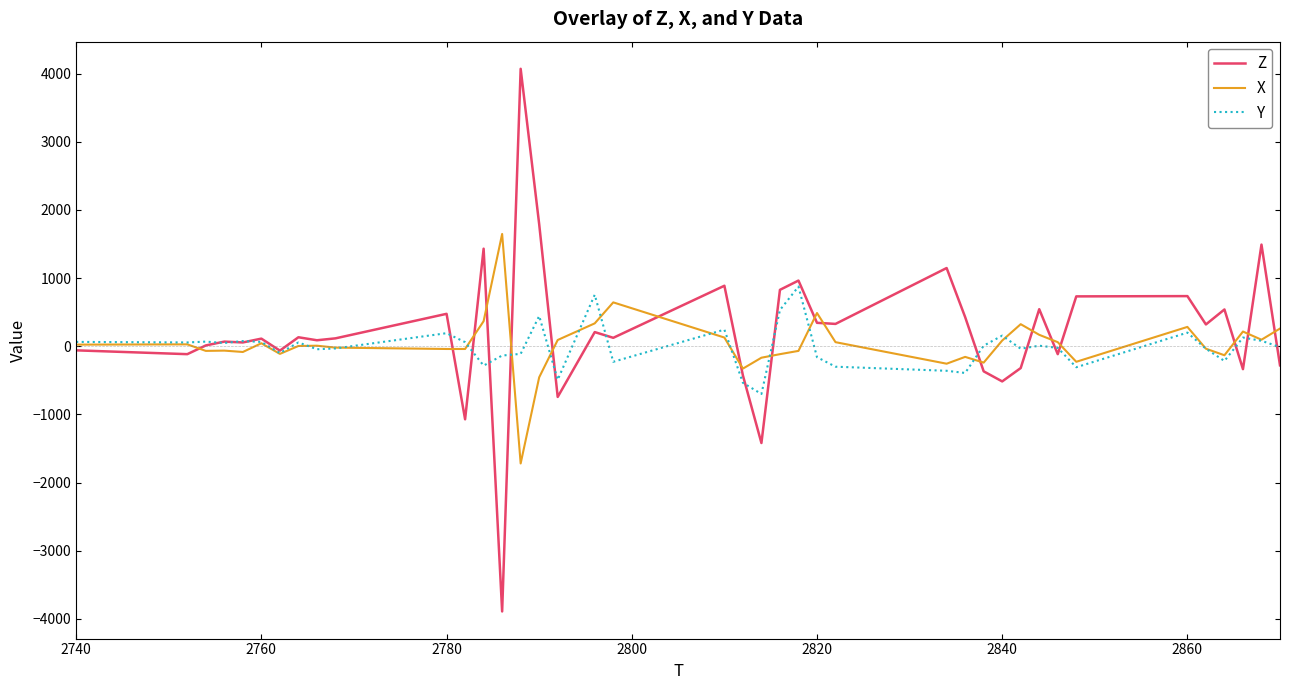

What is the difference between the maximum and second lowest values in the Z series?

5492